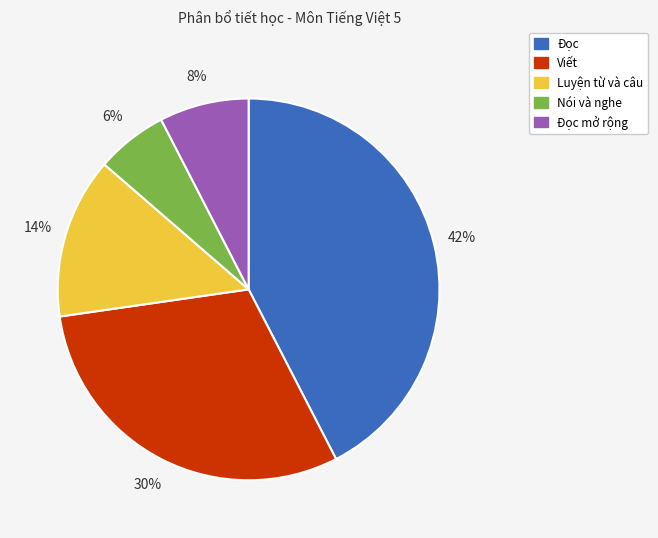

To the nearest percent, what is the average slice percentage?

20%